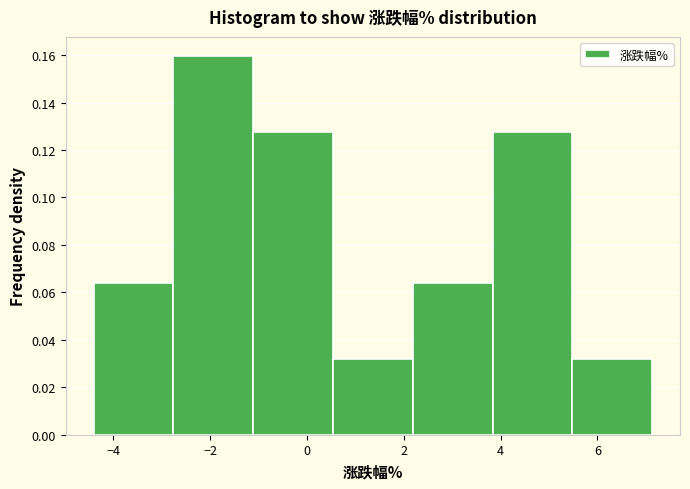

Reading left to right, transcribe this chart: for each bar, give the range it covers on the x-axis and its height. Neither the bar edges nor the heights are printed on the chart, so give them approximately, as read against the axes.

-4.4 to -2.8: 0.064
-2.8 to -1.2: 0.160
-1.2 to 0.6: 0.128
0.6 to 2.2: 0.032
2.2 to 3.8: 0.064
3.8 to 5.4: 0.128
5.4 to 7.2: 0.032